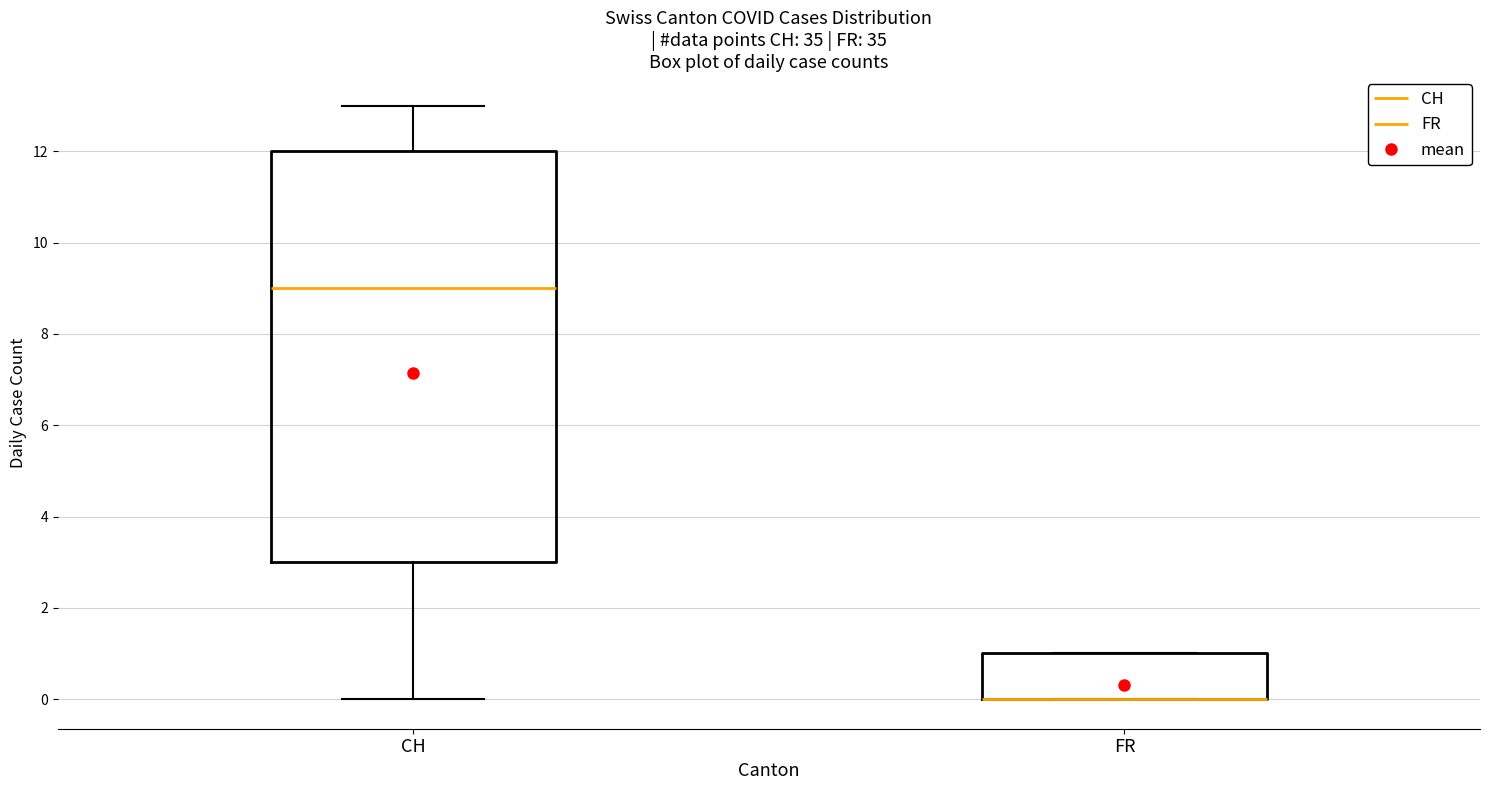

Reading left to right, read every box against the y-axis: the position of its median line, the range the box covers, and the ends of its whiskers. The values are not printed on the chart, so give them approximately, as read against the axis.

CH: median 9, box 3 to 12, whiskers 0 to 13
FR: median 0 (drawn on the box's lower edge), box 0 to 1, whiskers 0 to 1